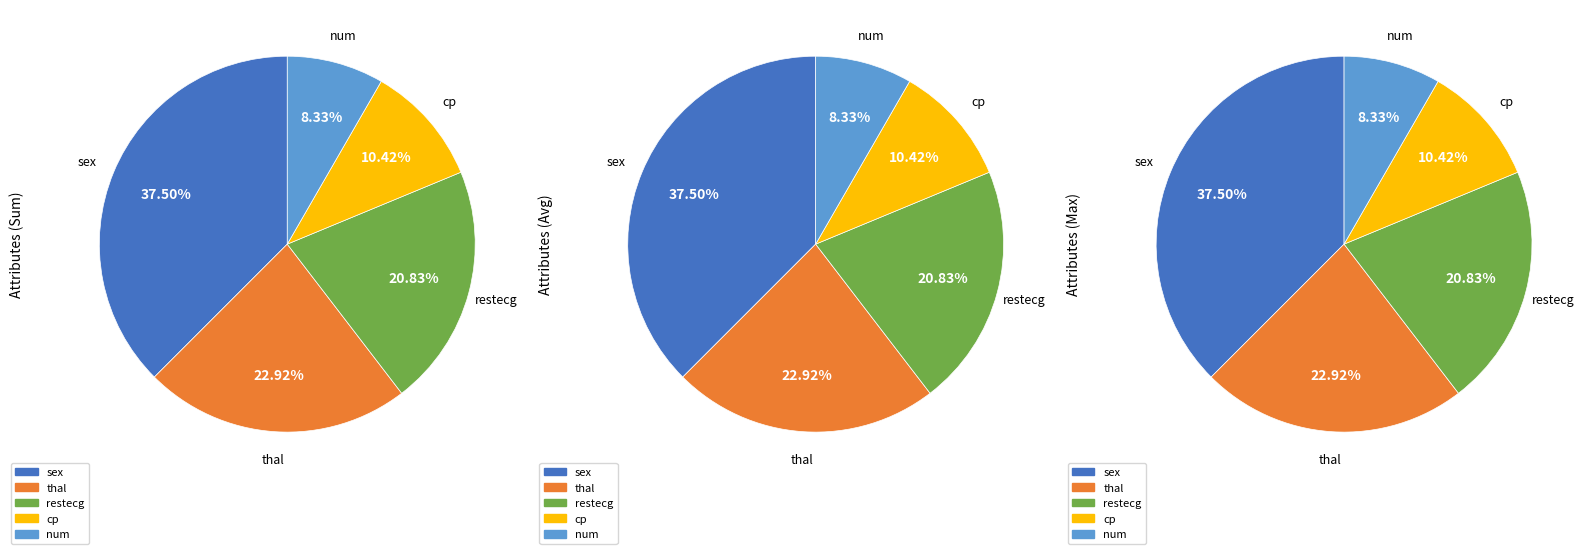

Which slice is the largest?

sex